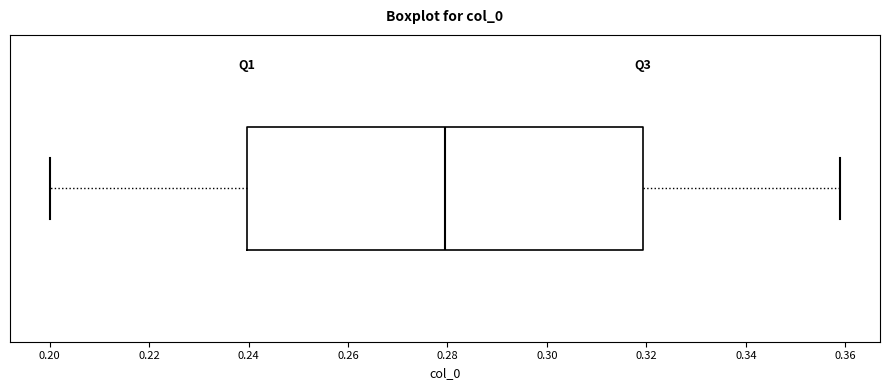

Transcribe this box plot: give where the median line is, the range the box spans, and where the two whiskers end, as read against the x-axis. The values are not printed on the chart, so give them approximately, as read against the axis.

median 0.28, box 0.24 to 0.32, whiskers 0.20 to 0.36